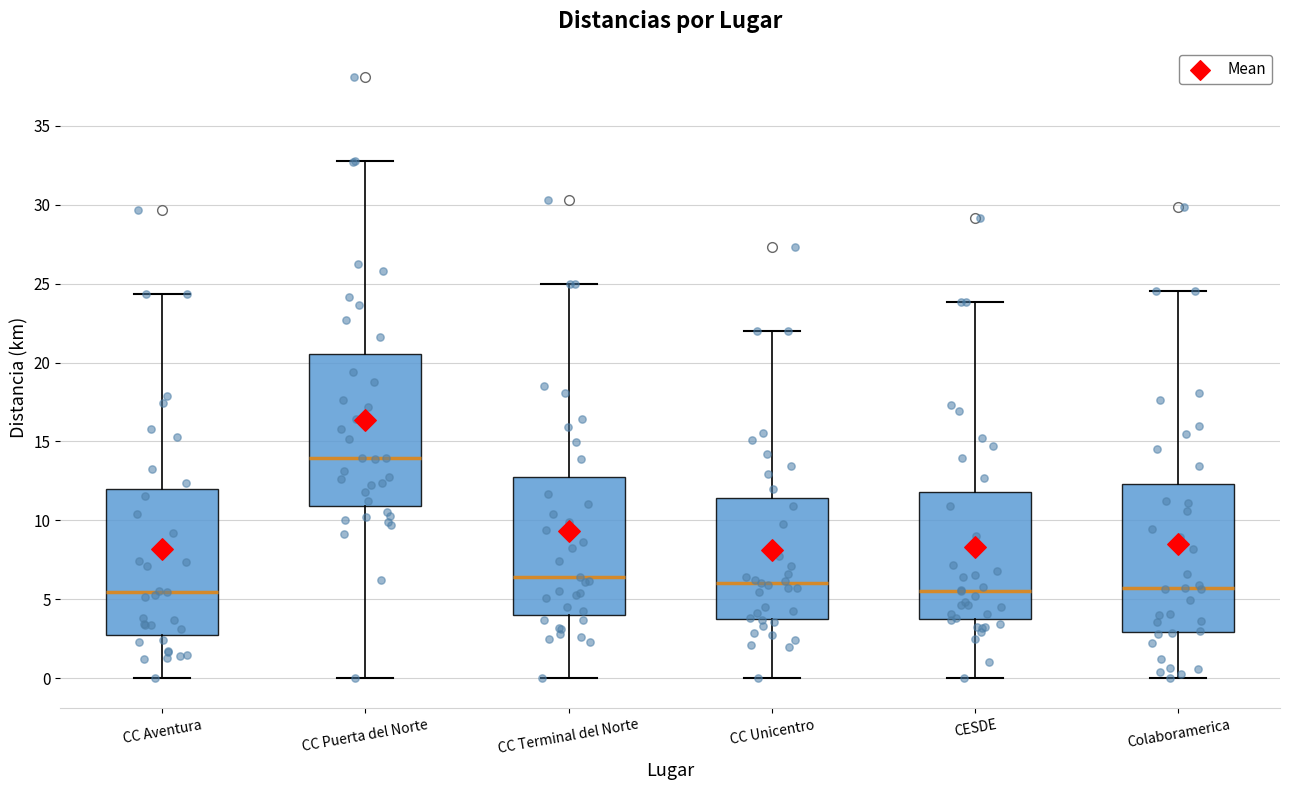

Reading left to right, read every box against the y-axis: the position of its median line, the range the box covers, and the ends of its whiskers. The values are not printed on the chart, so give them approximately, as read against the axis.

CC Aventura: median 5.5, box 3.0 to 12.0, whiskers 0.0 to 24.5
CC Puerta del Norte: median 14.0, box 11.0 to 20.5, whiskers 0.0 to 33.0
CC Terminal del Norte: median 6.5, box 4.0 to 13.0, whiskers 0.0 to 25.0
CC Unicentro: median 6.0, box 3.5 to 11.5, whiskers 0.0 to 22.0
CESDE: median 5.5, box 3.5 to 12.0, whiskers 0.0 to 24.0
Colaboramerica: median 5.5, box 3.0 to 12.5, whiskers 0.0 to 24.5